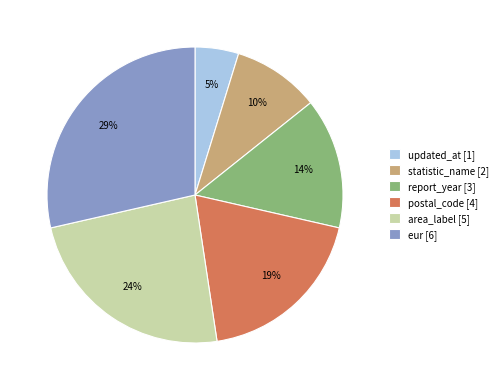

What percentage is the updated_at slice, to the nearest percent?

5%